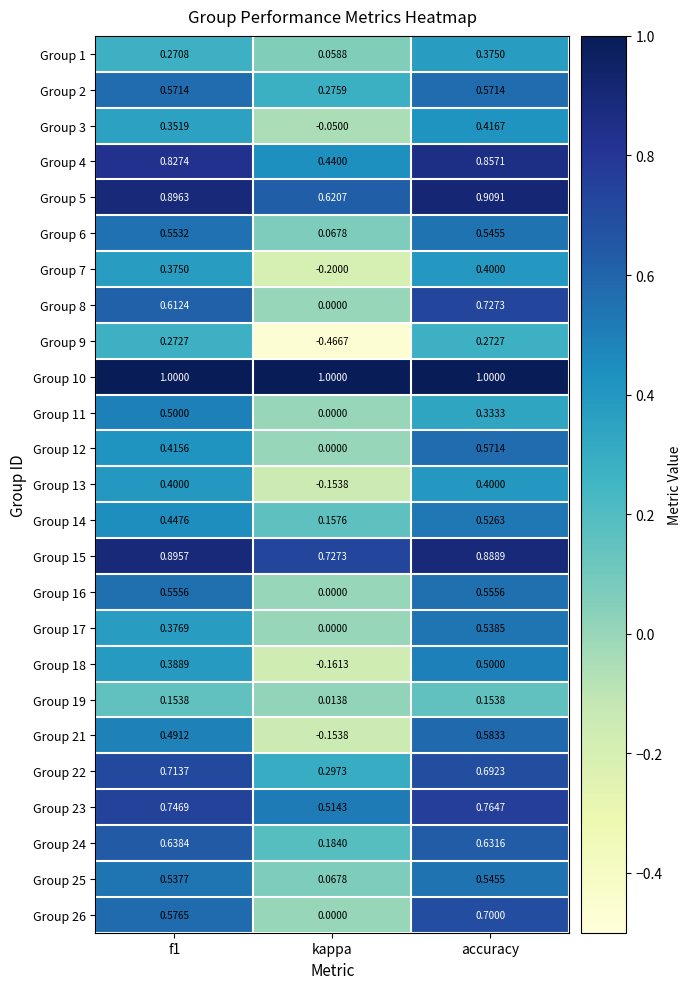

How many series are shown in this chart?

25